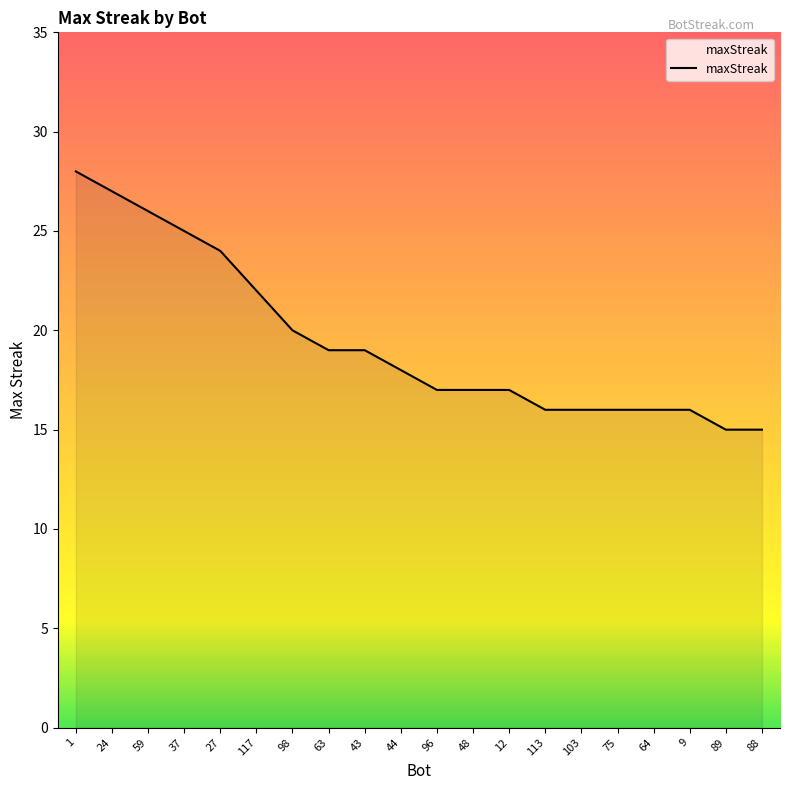

Read the value at 48, to the nearest 10.

20